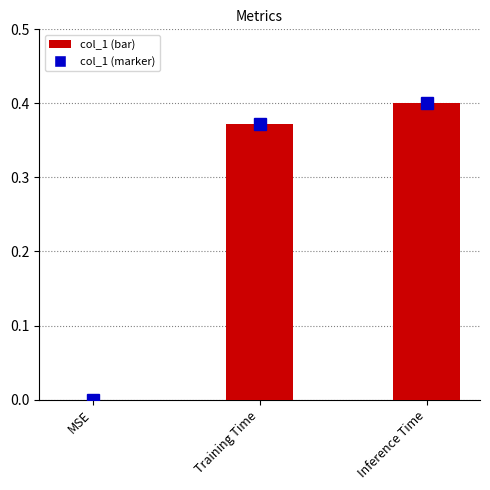

What is the difference between the maximum and minimum values?

0.4